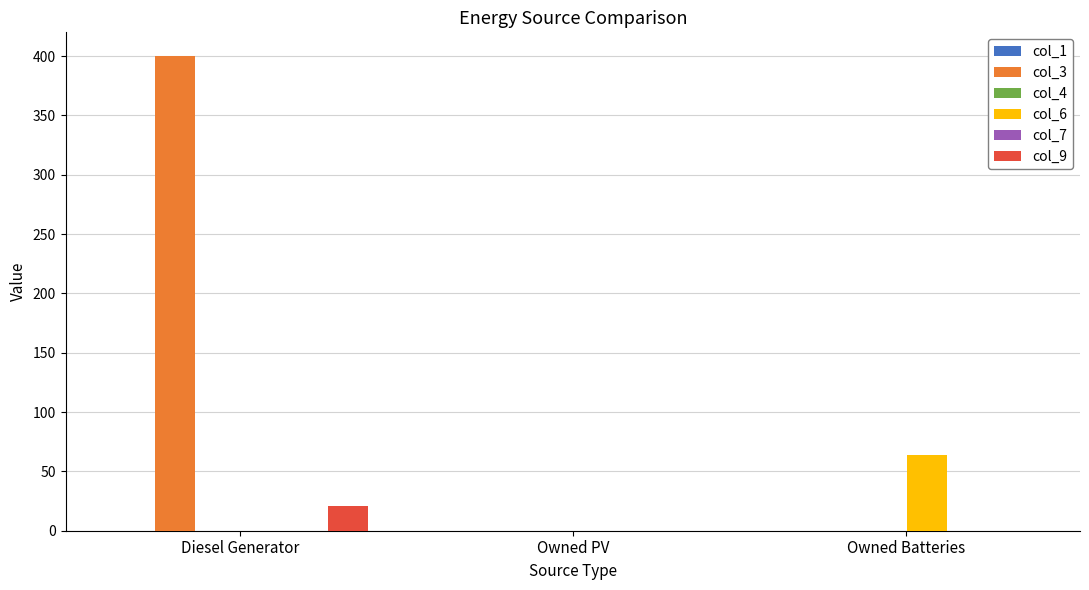

What is the label of the 1st bar from the right?

Owned Batteries